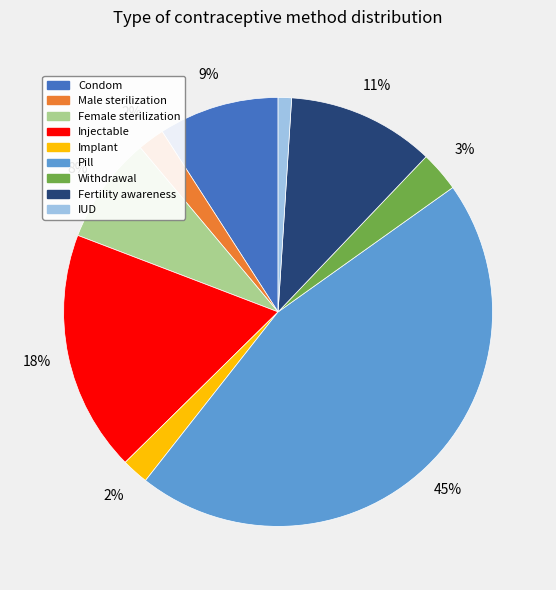

To the nearest percent, what is the difference between the largest and smallest slice percentages?

44%